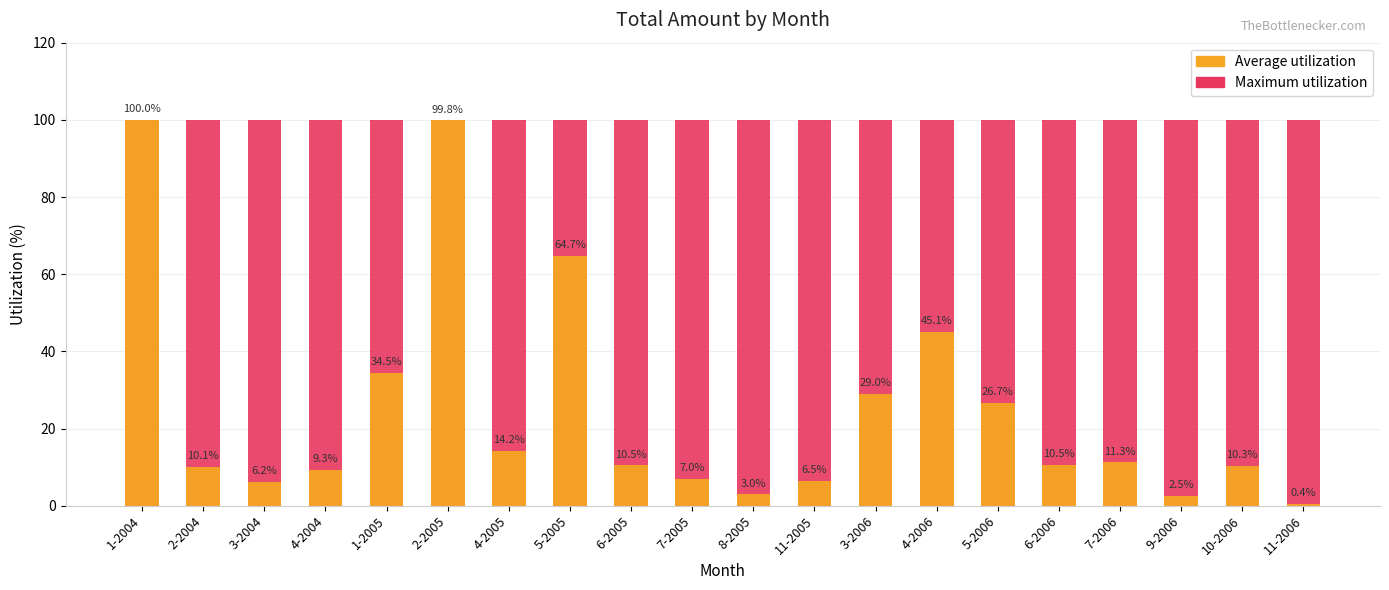

At how many categories does at least one series exceed 47?

20